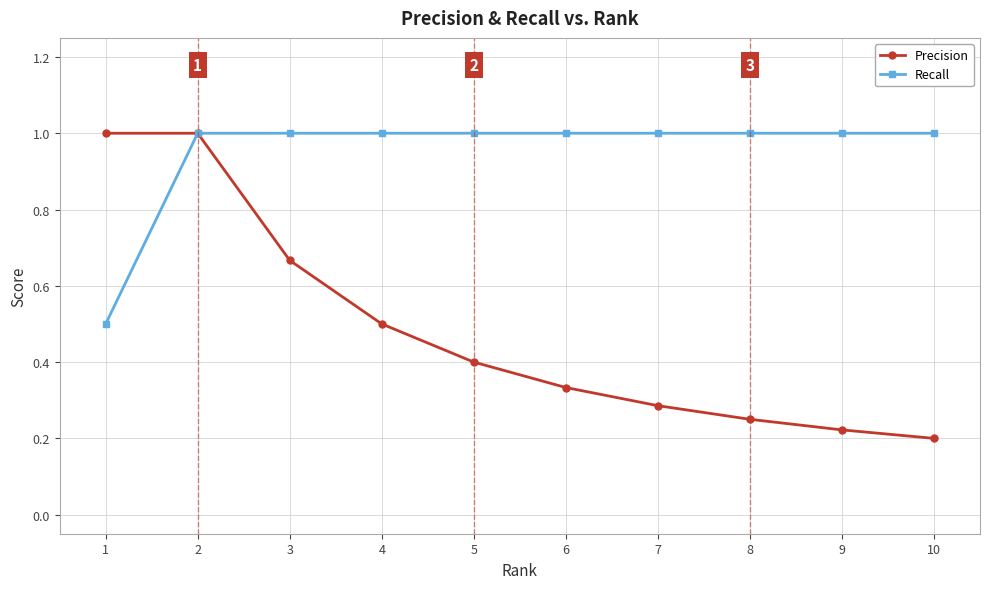

At 3, list the series in order from smallest to largest.

Precision, Recall